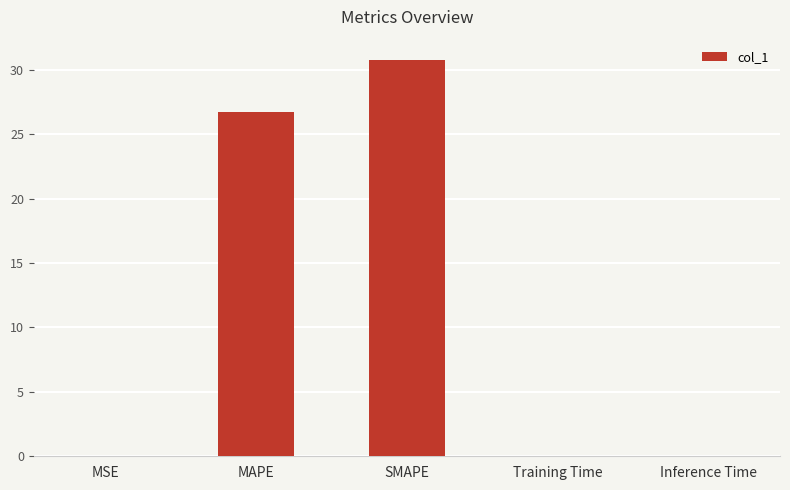

What is the greatest value displayed?

30.8